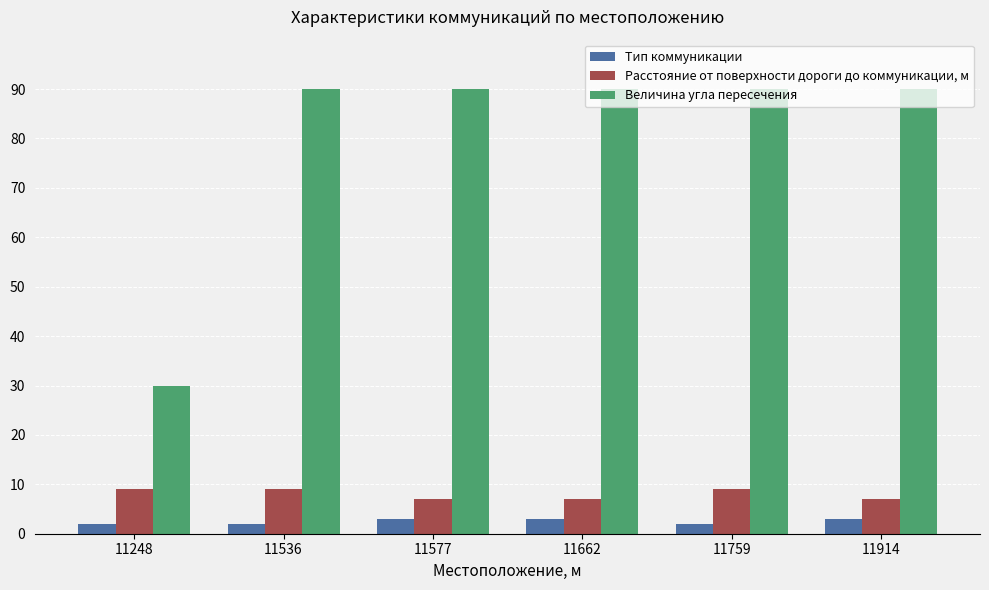

Rank the series by their maximum value, from lowest to highest.

Тип коммуникации, Расстояние от поверхности дороги до коммуникации, м, Величина угла пересечения